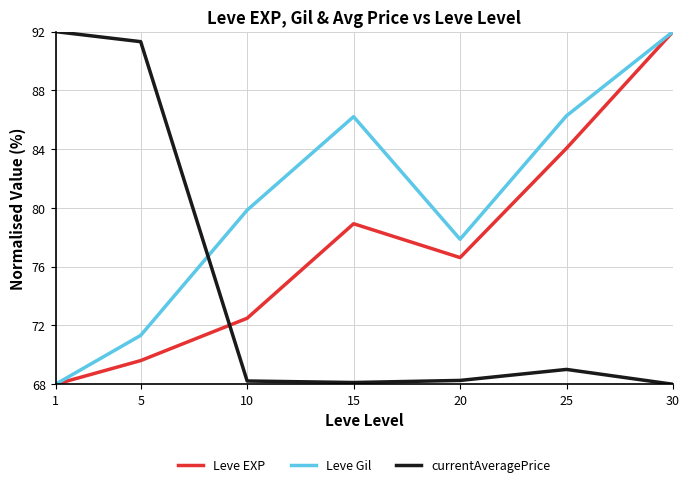

True or false: currentAveragePrice has a value of 39.2 at 1.

False